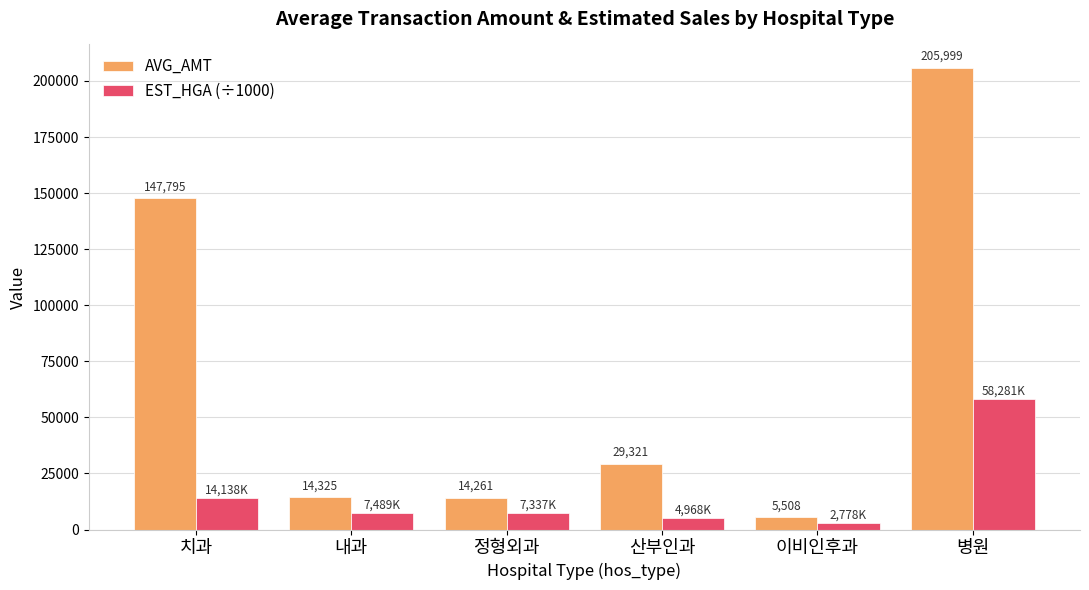

Is the value of EST_HGA (÷1000) at 치과 greater than the value of AVG_AMT at 정형외과?

No